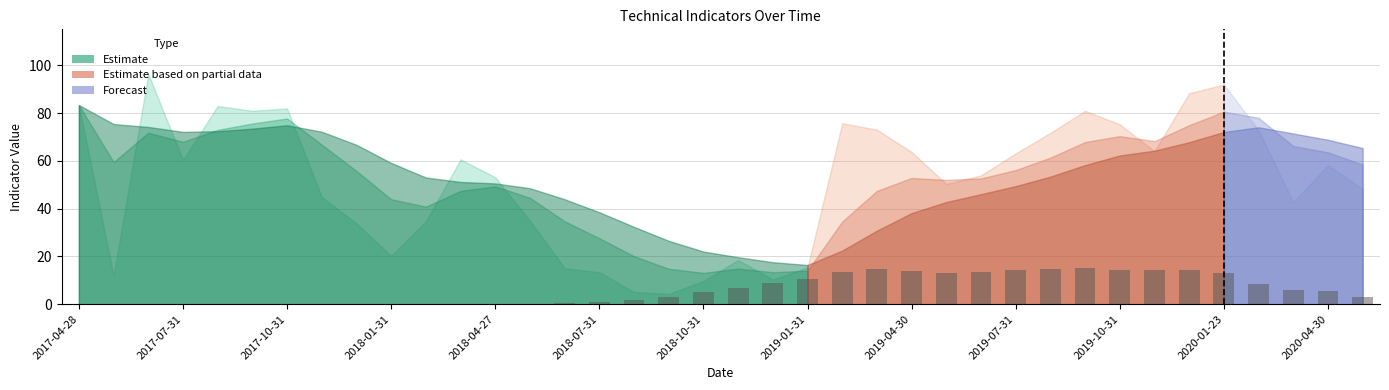

Are the bars horizontal?

No